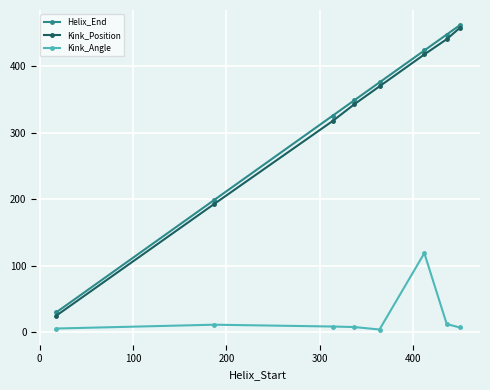

True or false: Kink_Angle and Helix_End cross at least once.

False